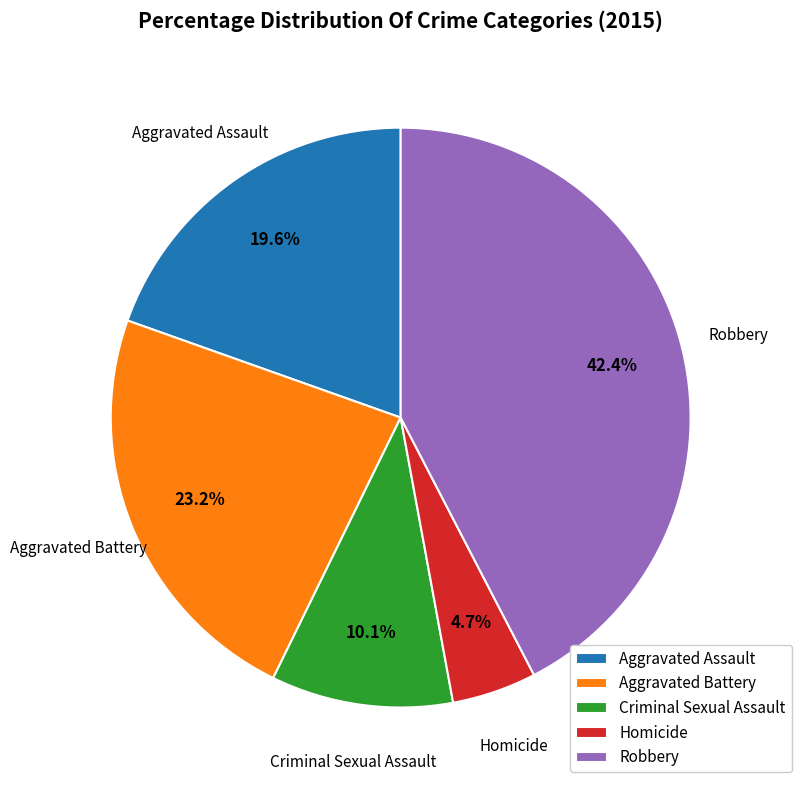

How many slices are in this pie chart?

5